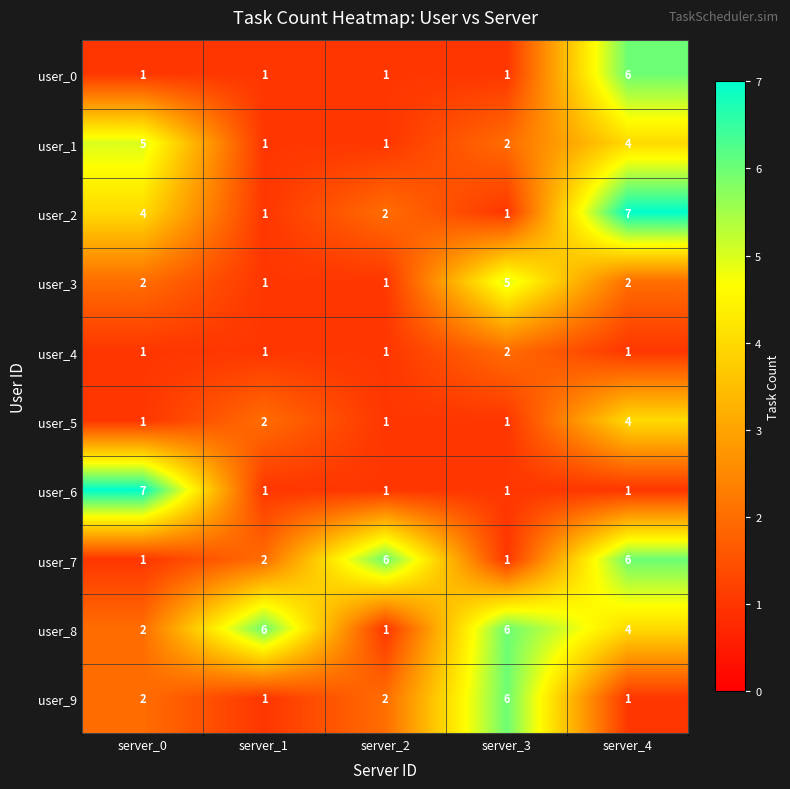

What is the sum of all user_4 values?

6